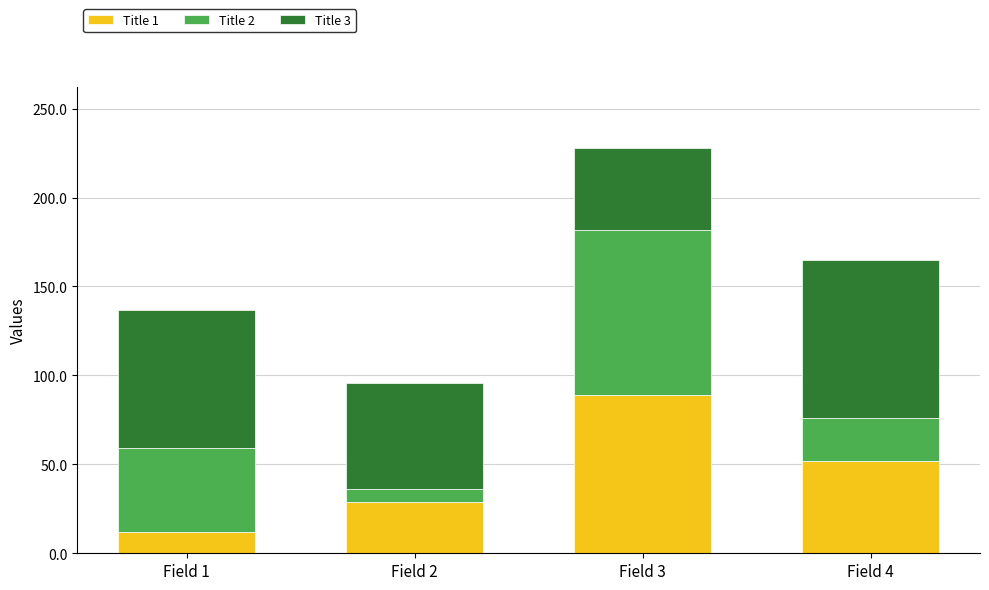

What is the approximate value of Title 1 at Field 3?

89